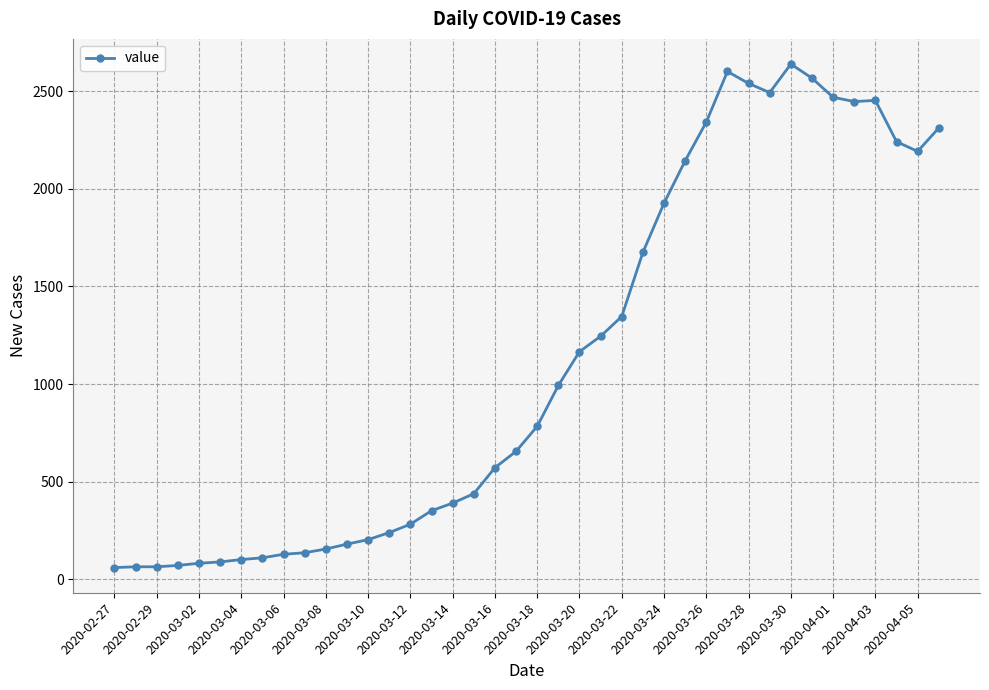

How many categories are shown in the chart?

40